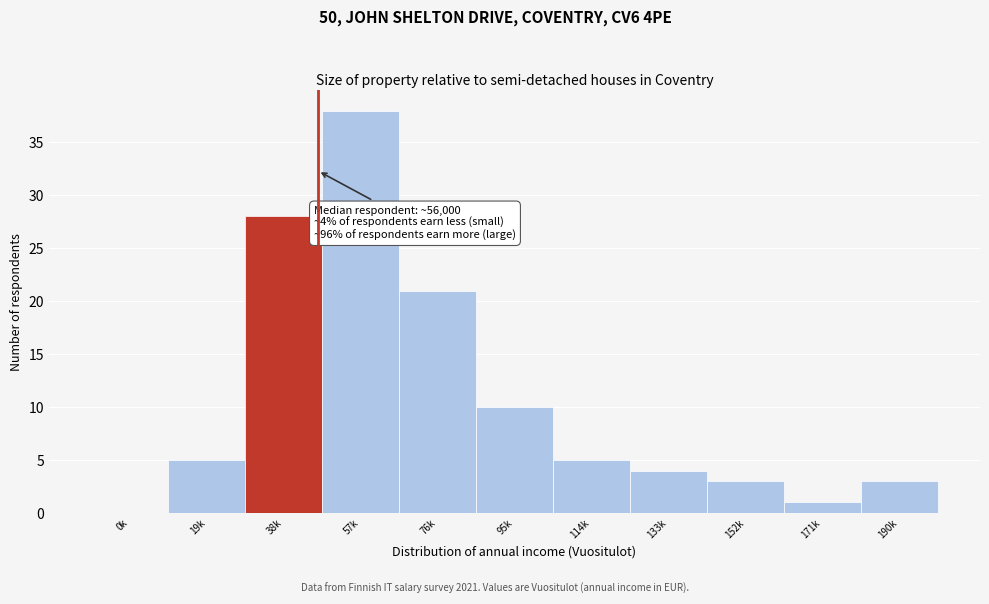

Reading left to right, what are all the values shown in this chart?

0k=0	19k=5	38k=28	57k=38	76k=21	95k=10	114k=5	133k=4	152k=3	171k=1	190k=3